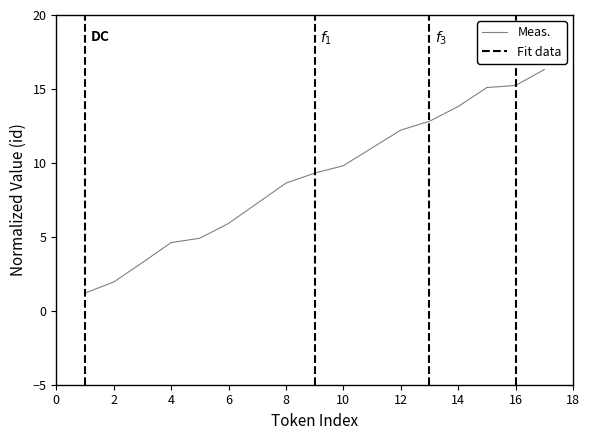

Count the number of data series in this chart.

1